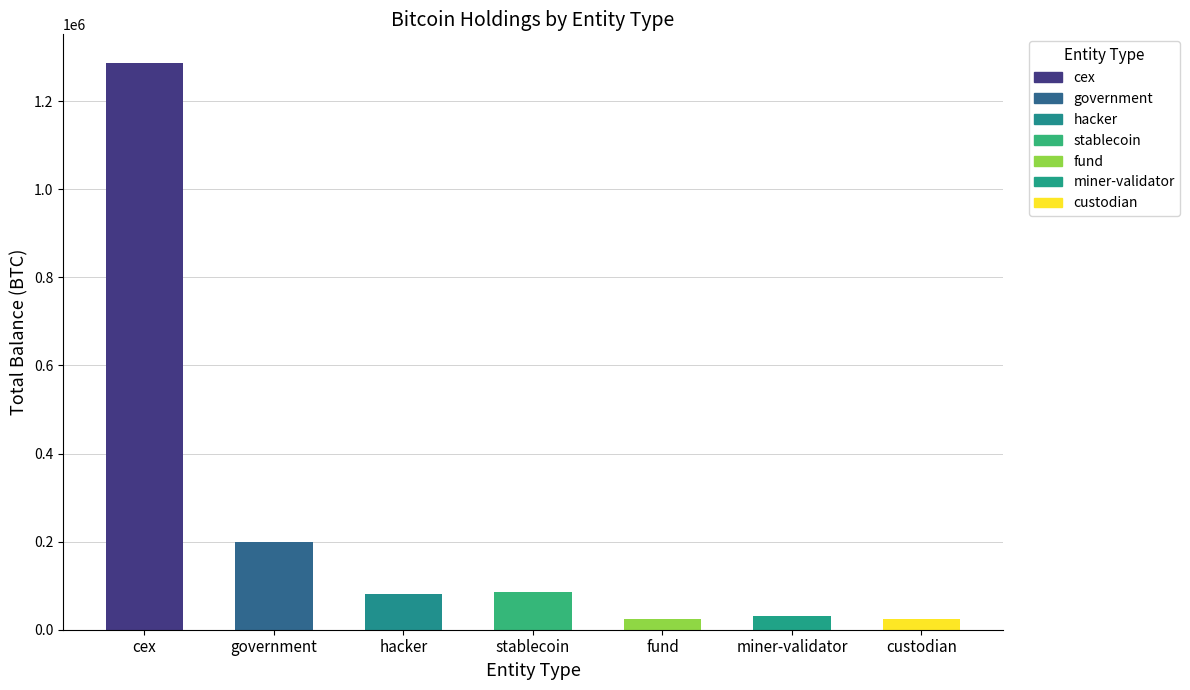

True or false: the data shows 130581.6 at hacker.

False